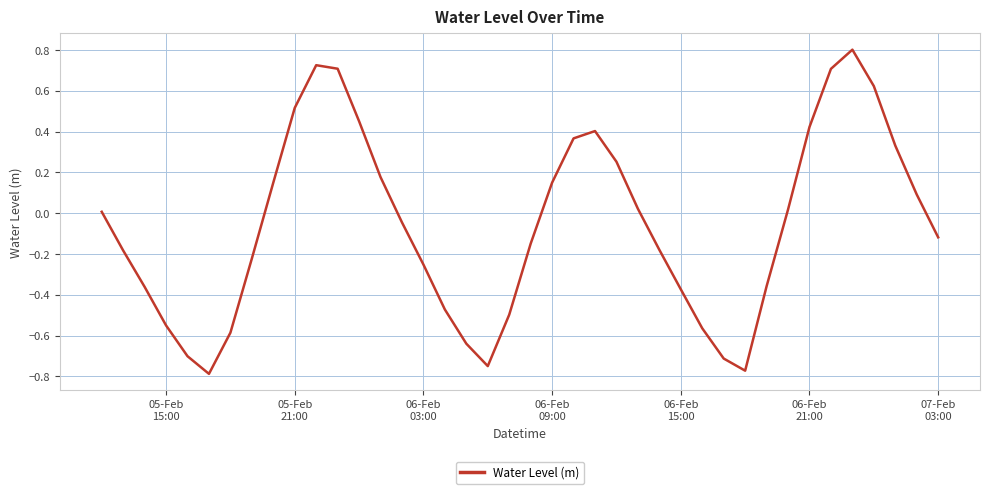

What is the maximum value shown in the chart?

0.8